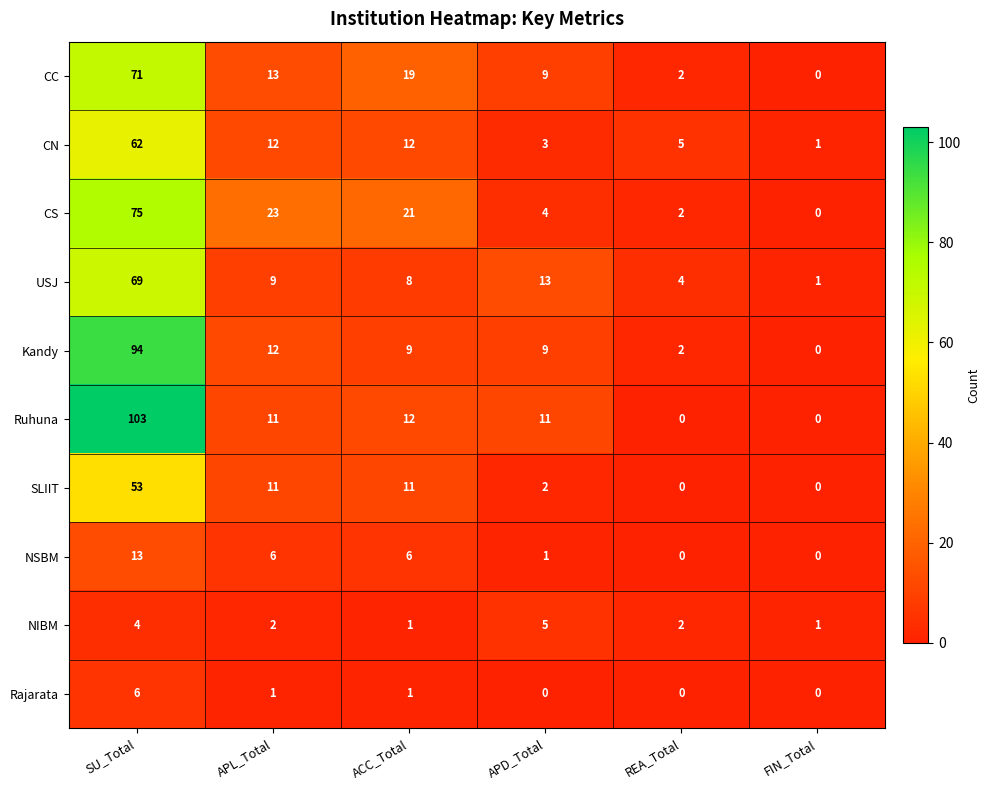

What is the difference between the highest and lowest values at REA_Total?

5